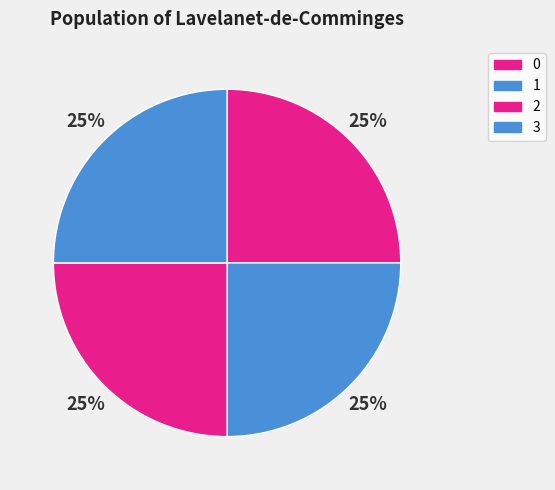

Count the number of slices in the pie.

4